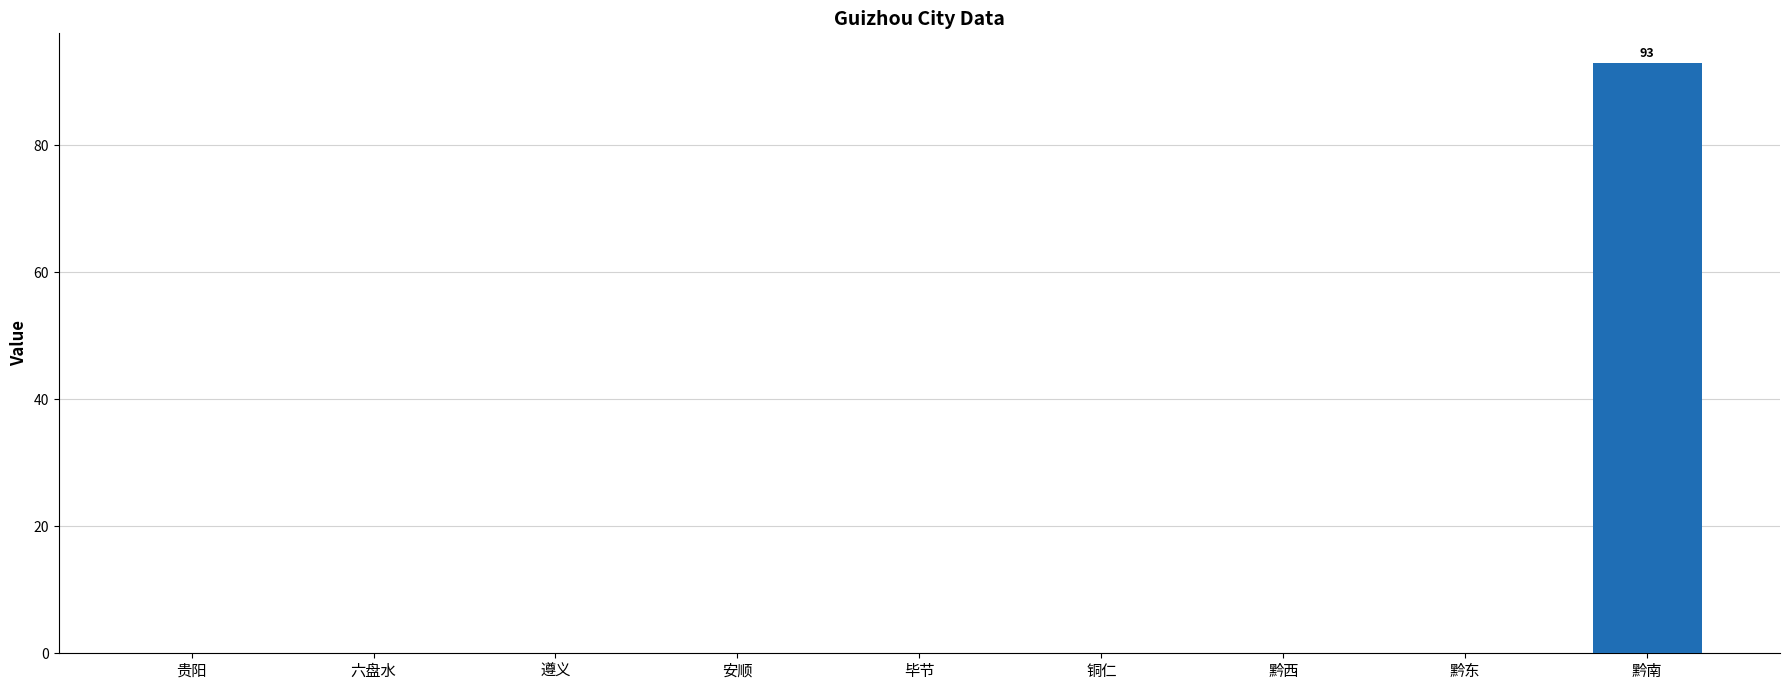

Which category has the highest value across all series?

黔南